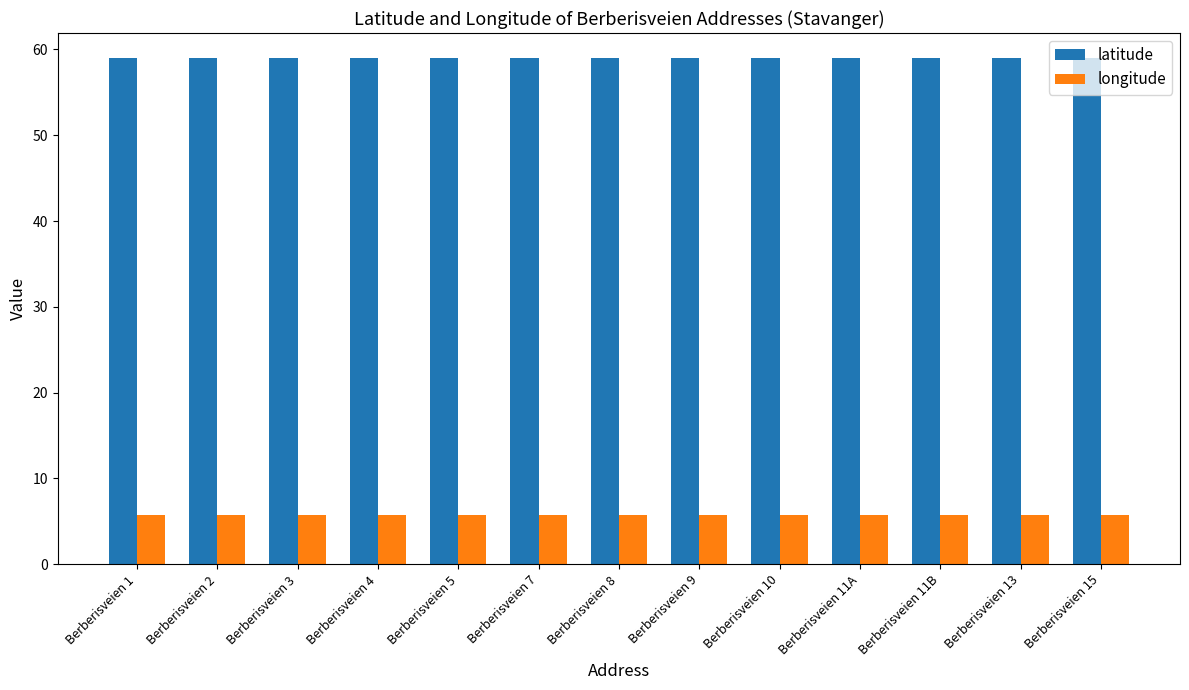

How many bars are there in total?

26